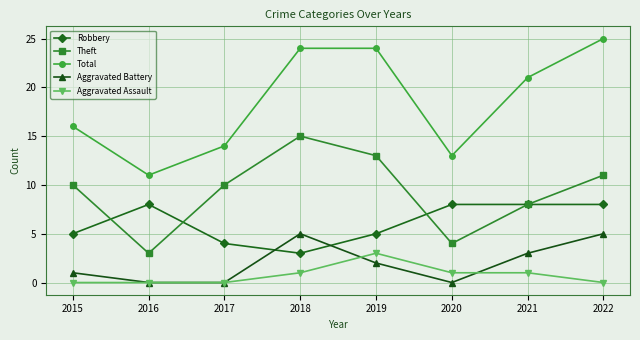

Reading left to right, what are all the values shown in this chart?

Robbery: 2015=5	2016=8	2017=4	2018=3	2019=5	2020=8	2021=8	2022=8
Theft: 2015=10	2016=3	2017=10	2018=15	2019=13	2020=4	2021=8	2022=11
Total: 2015=16	2016=11	2017=14	2018=24	2019=24	2020=13	2021=21	2022=25
Aggravated Battery: 2015=1	2016=0	2017=0	2018=5	2019=2	2020=0	2021=3	2022=5
Aggravated Assault: 2015=0	2016=0	2017=0	2018=1	2019=3	2020=1	2021=1	2022=0